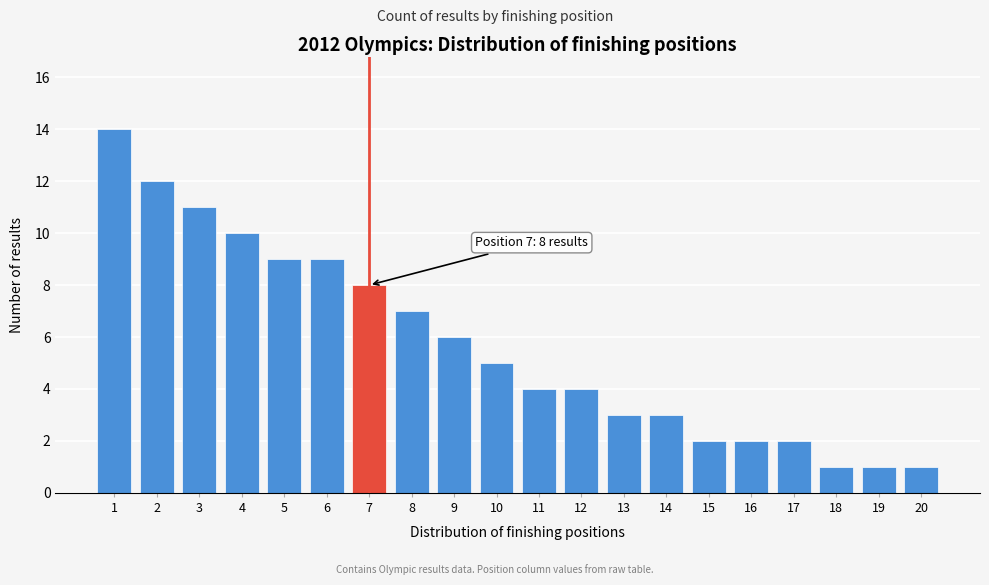

Reading left to right, extract all data points from this chart.

1=14	2=12	3=11	4=10	5=9	6=9	7=8	8=7	9=6	10=5	11=4	12=4	13=3	14=3	15=2	16=2	17=2	18=1	19=1	20=1